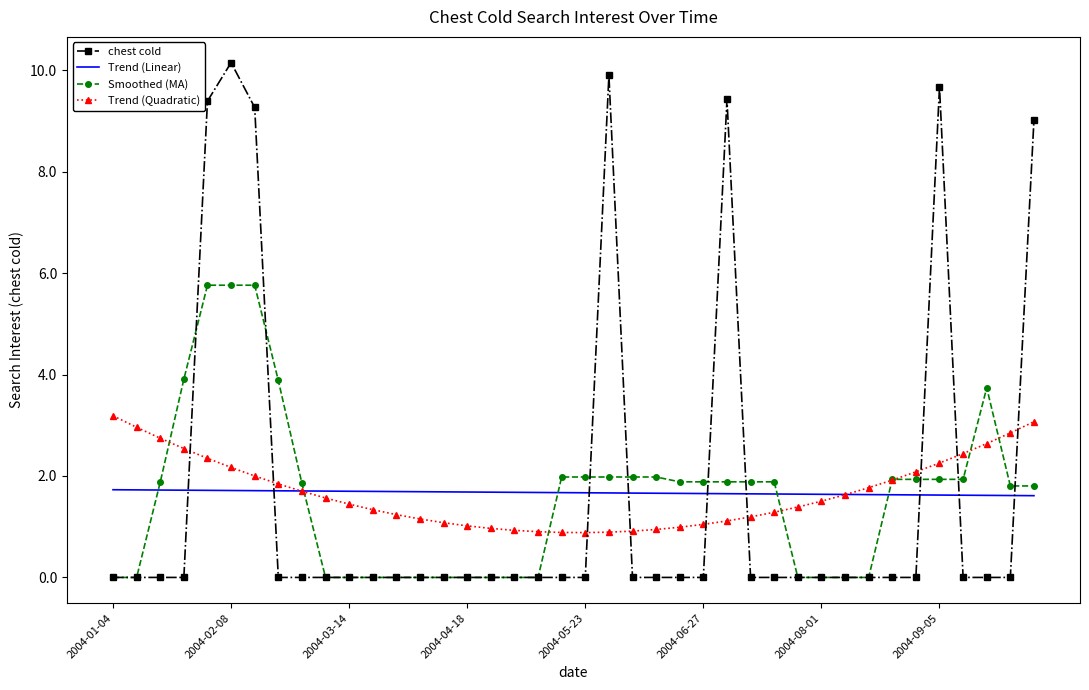

List the series in order of their peak value, highest first.

chest cold, Smoothed (MA), Trend (Quadratic), Trend (Linear)